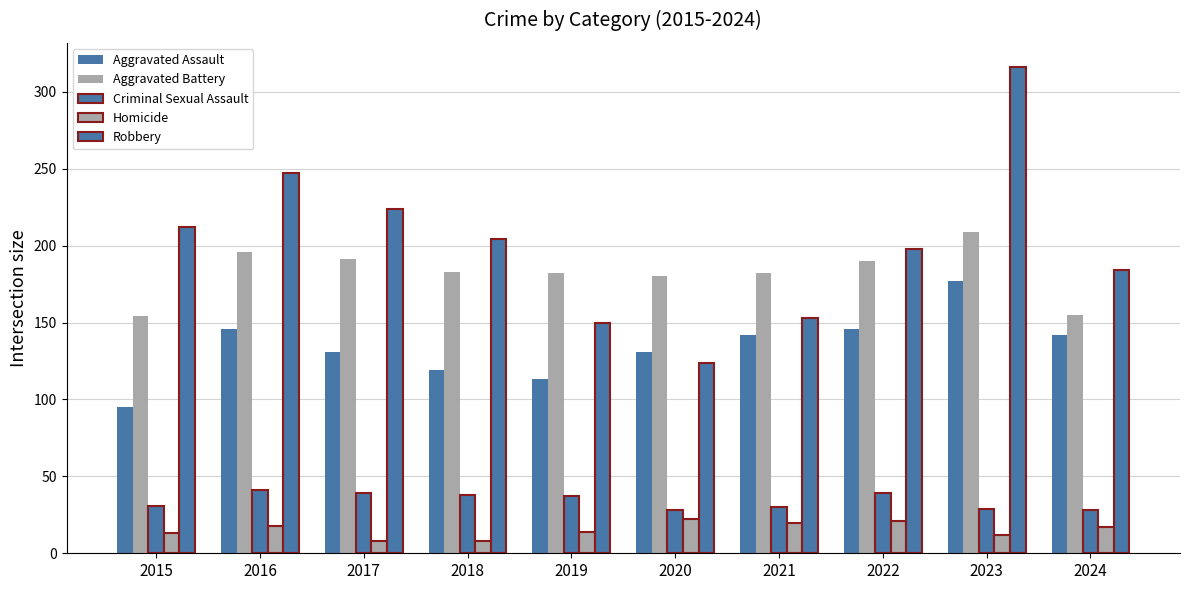

Are the bars horizontal?

No